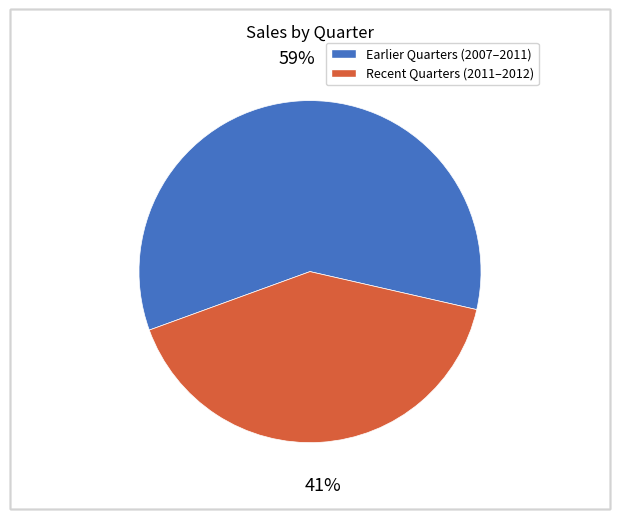

To the nearest percent, what is the average slice percentage?

50%